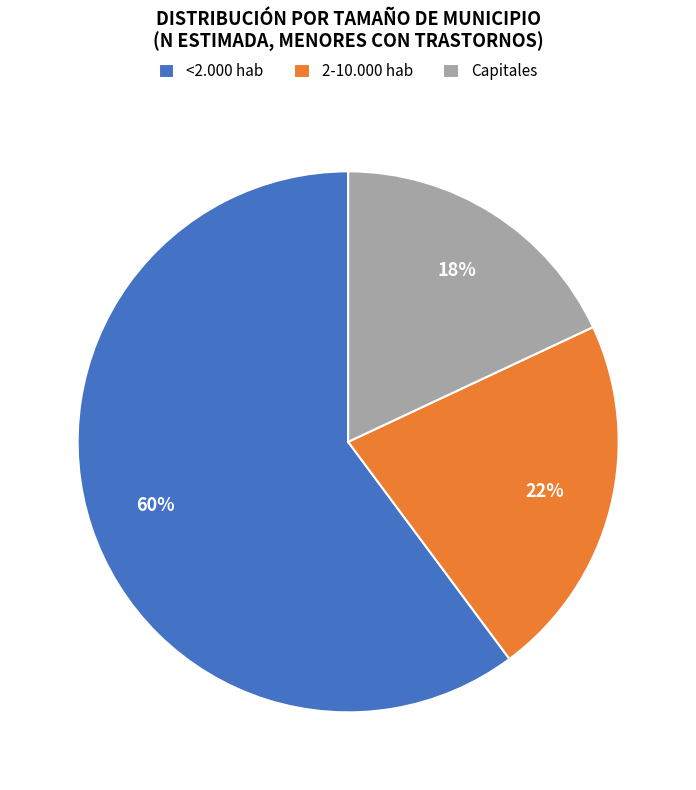

To the nearest percent, what is the average slice percentage?

33%